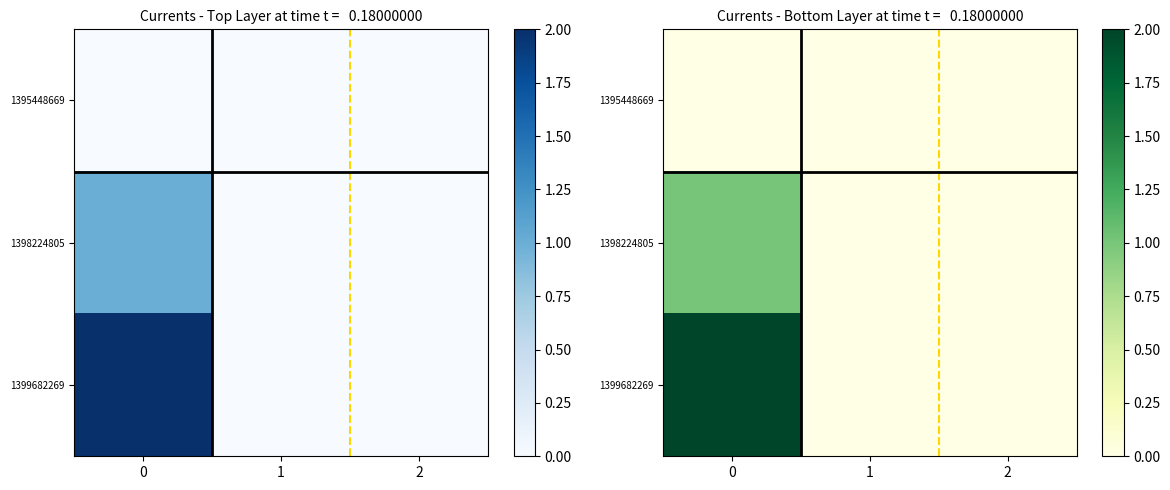

The 1399682269 series shows -1 at 2. True or false?

False